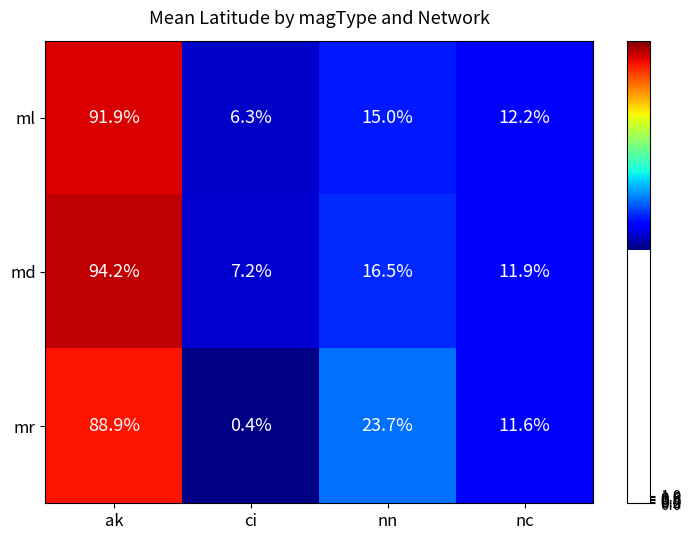

The mr series shows 11.6 at nc. True or false?

True